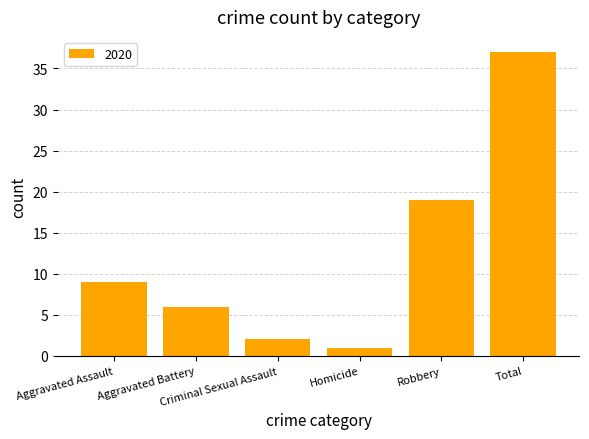

What is the label of the 4th bar from the left?

Homicide